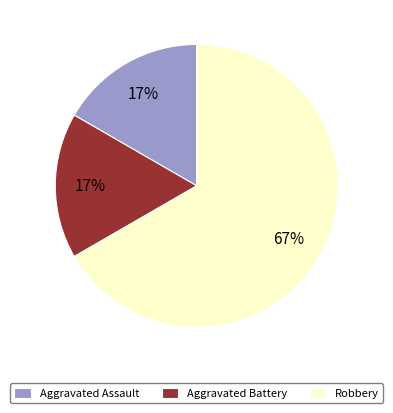

To the nearest percent, what is the combined percentage of Robbery and Aggravated Battery?

83%